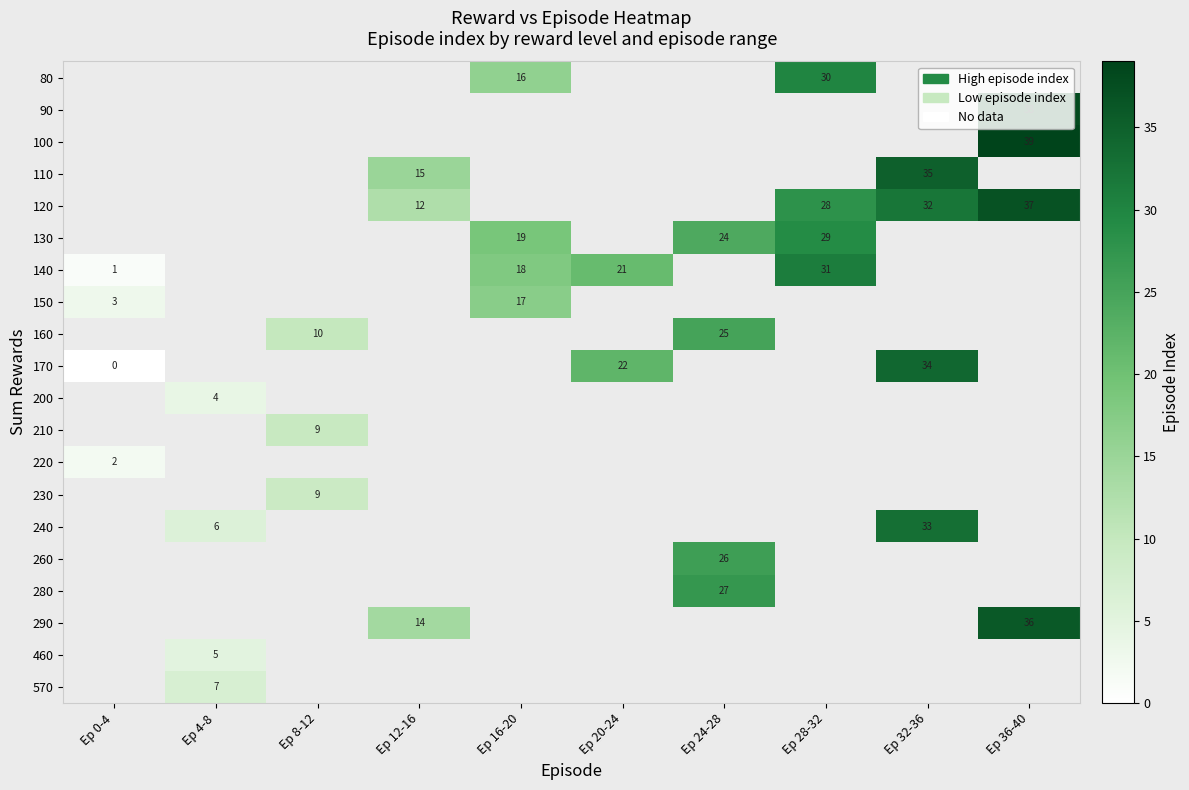

What is the difference between the maximum and minimum values in the row_7 series?

14.0